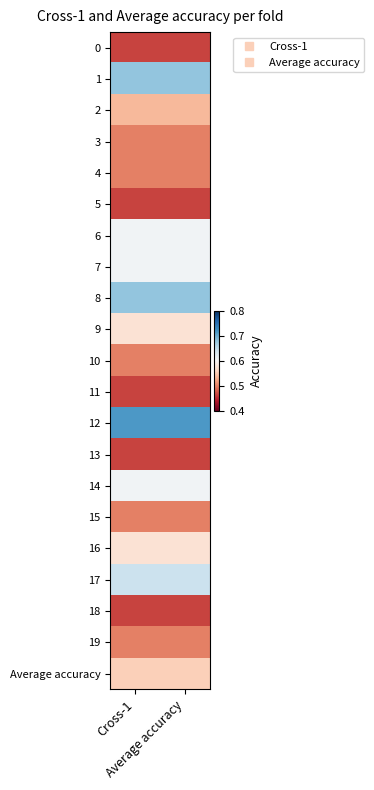

Reading left to right, extract all data points from this chart.

0: Cross-1=0.5	Average accuracy=0.5
1: Cross-1=0.7	Average accuracy=0.7
2: Cross-1=0.5	Average accuracy=0.5
3: Cross-1=0.5	Average accuracy=0.5
4: Cross-1=0.5	Average accuracy=0.5
5: Cross-1=0.5	Average accuracy=0.5
6: Cross-1=0.6	Average accuracy=0.6
7: Cross-1=0.6	Average accuracy=0.6
8: Cross-1=0.7	Average accuracy=0.7
9: Cross-1=0.6	Average accuracy=0.6
10: Cross-1=0.5	Average accuracy=0.5
11: Cross-1=0.5	Average accuracy=0.5
12: Cross-1=0.7	Average accuracy=0.7
13: Cross-1=0.5	Average accuracy=0.5
14: Cross-1=0.6	Average accuracy=0.6
15: Cross-1=0.5	Average accuracy=0.5
16: Cross-1=0.6	Average accuracy=0.6
17: Cross-1=0.6	Average accuracy=0.6
18: Cross-1=0.5	Average accuracy=0.5
19: Cross-1=0.5	Average accuracy=0.5
Average accuracy: Cross-1=0.6	Average accuracy=0.6